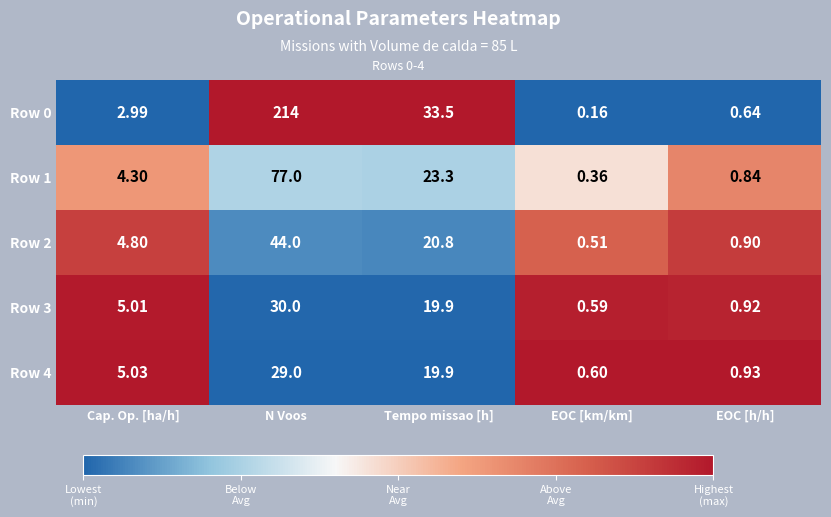

What is the total value across all series at EOC [km/km]?

2.2